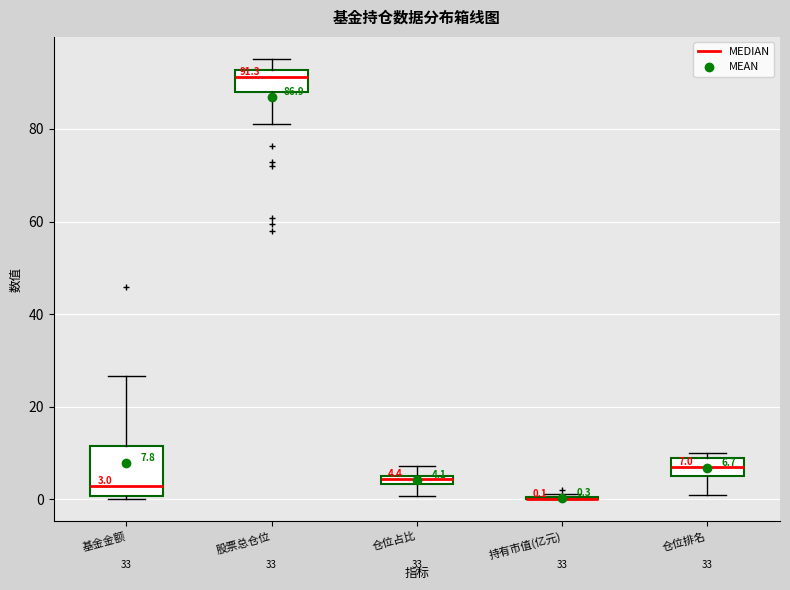

Which box is the tallest, from its lower edge to its upper edge?

基金金额